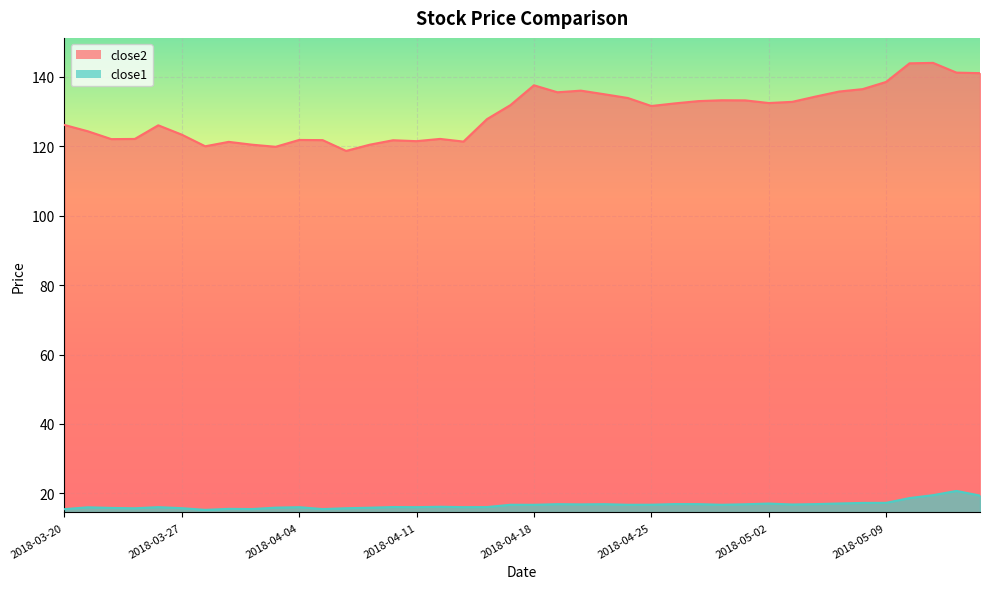

At which label does close1 reach its minimum?

2018-03-28